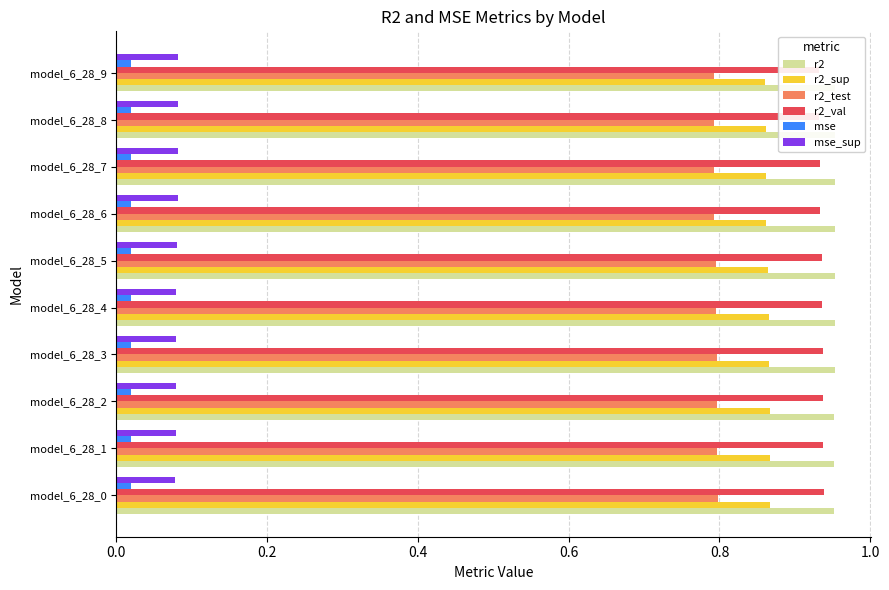

What are all the series names shown in the legend?

r2, r2_sup, r2_test, r2_val, mse, mse_sup